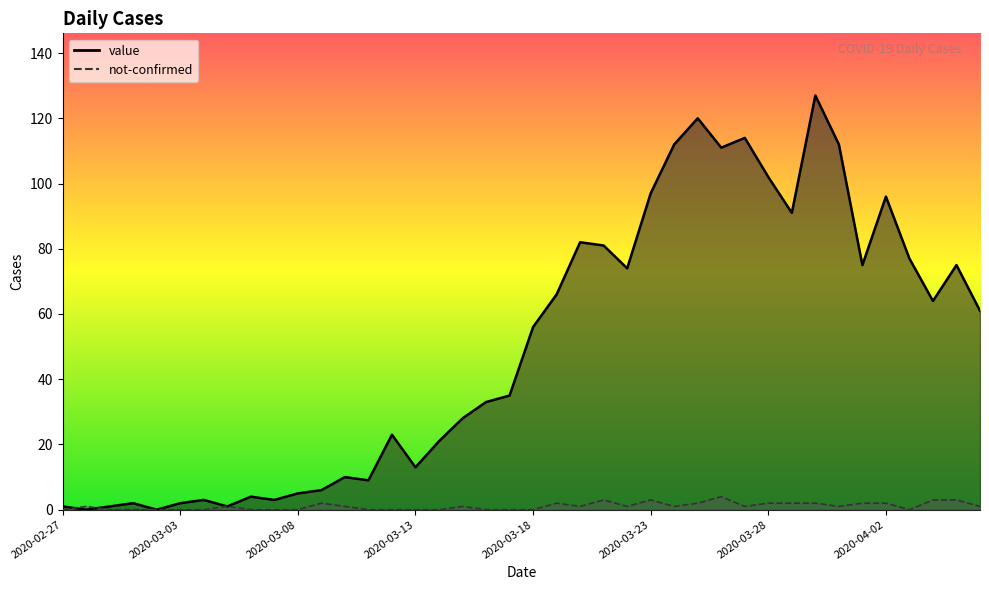

At 2020-04-04, list the series in order from smallest to largest.

not-confirmed, value